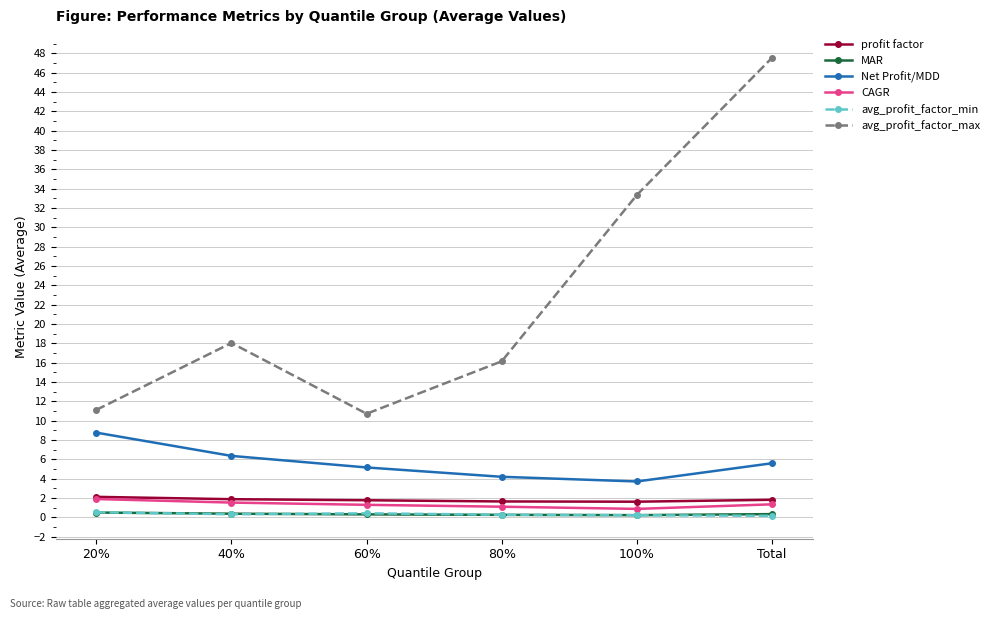

True or false: avg_profit_factor_max has a value of 11.1 at 20%.

True